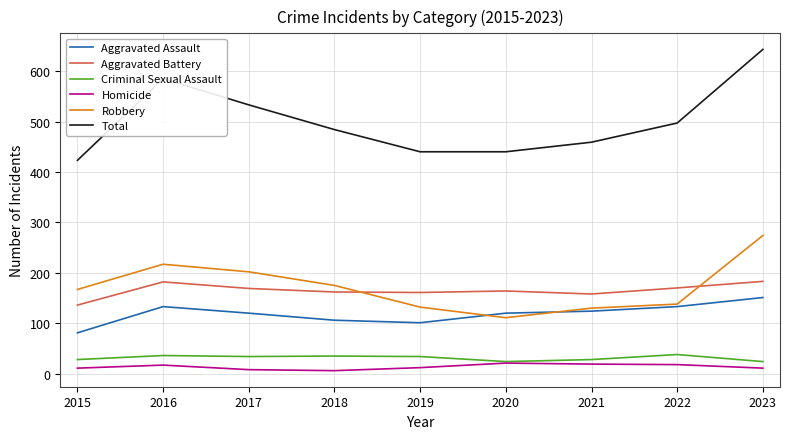

True or false: Homicide and Aggravated Assault cross at least once.

False